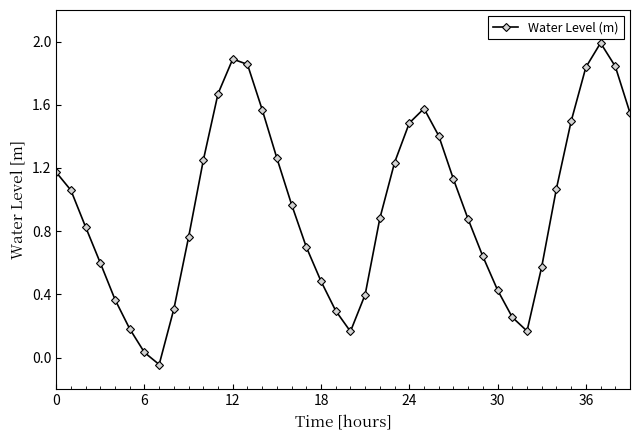

True or false: the data has more than 1 interior local peaks.

True